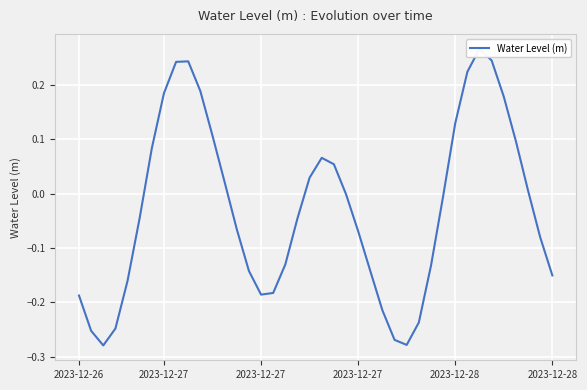

Does the chart display data point markers on the line(s)?

No